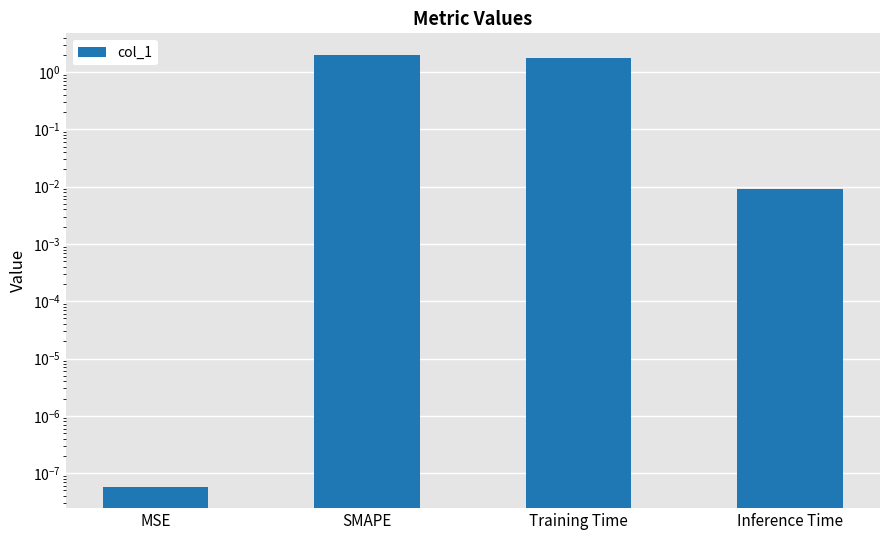

List the labels in order of value, largest first.

SMAPE, Training Time, Inference Time, MSE